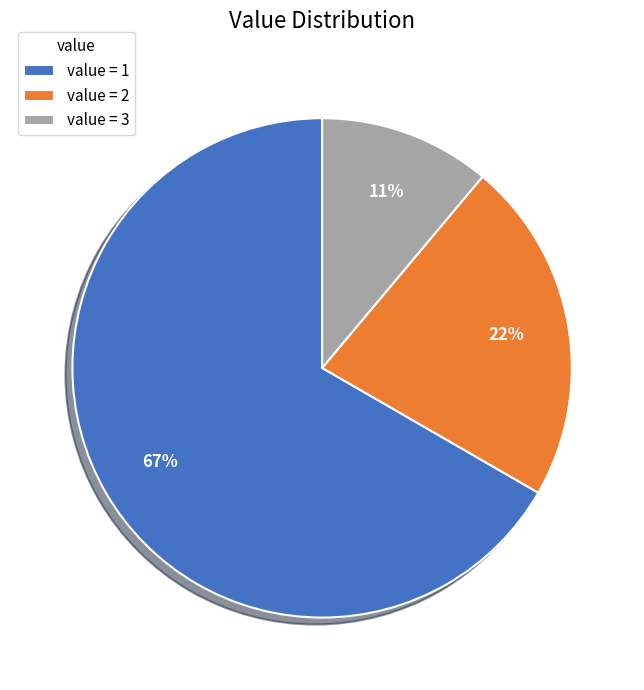

To the nearest percent, what portion does value = 3 represent?

11%